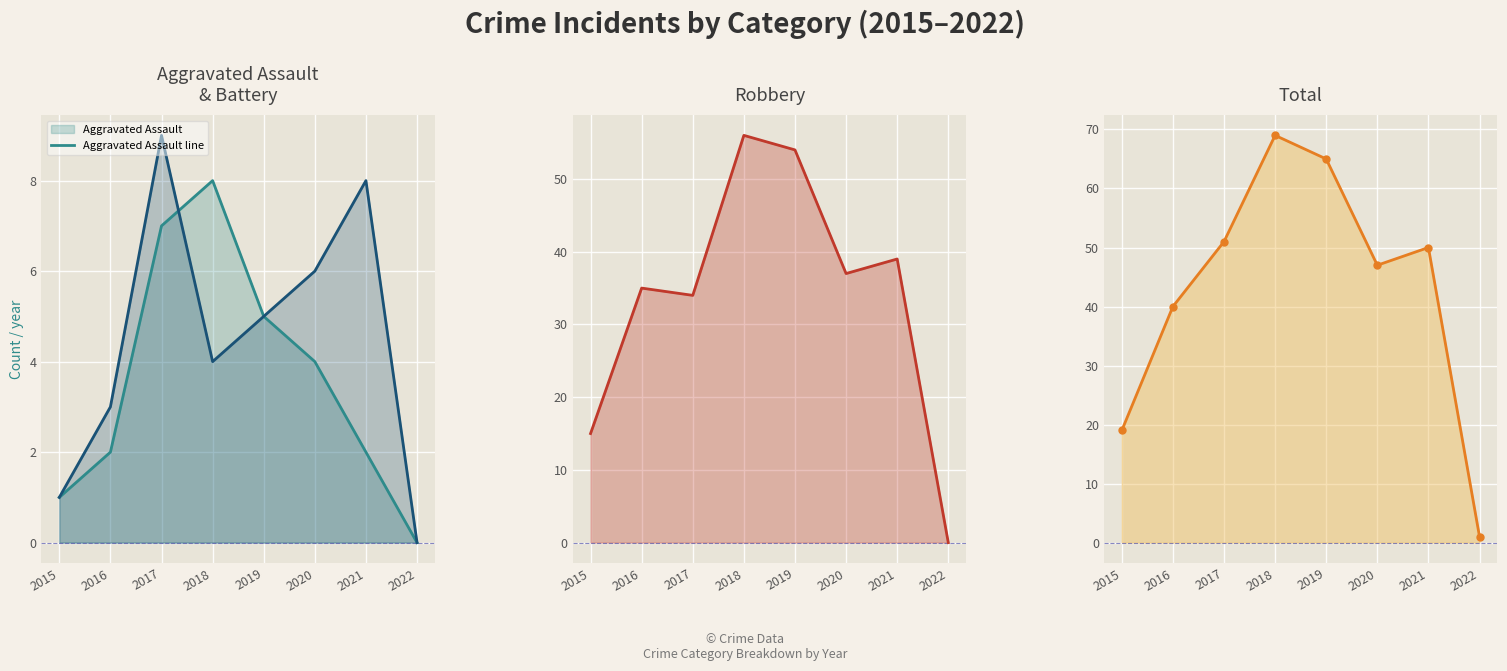

How many values in the Robbery line series exceed 37?

3